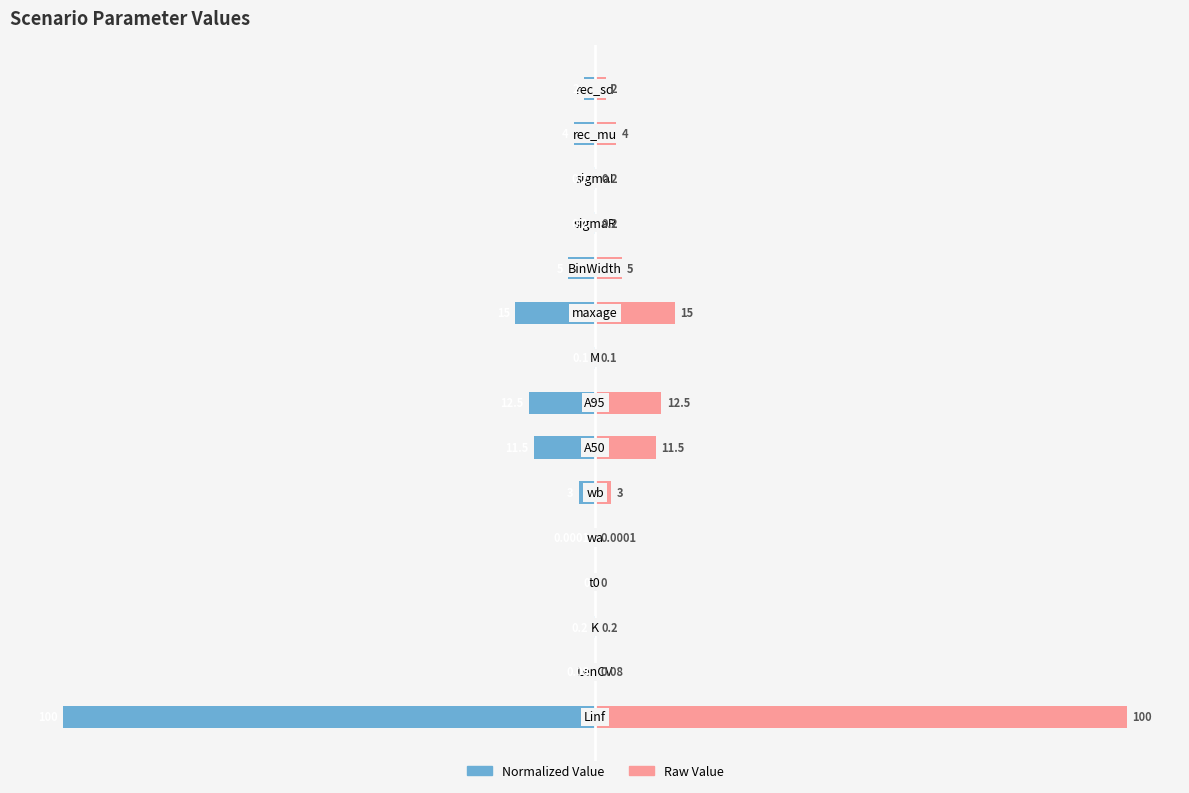

What is the difference between the maximum and minimum values in the Scenario (raw value) series?

100.0